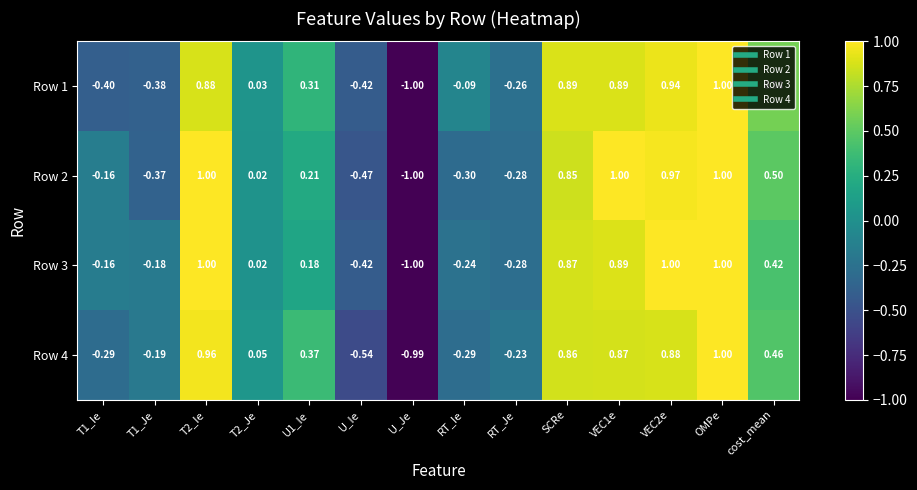

Rank the series at cost_mean from lowest to highest value.

Row 3, Row 4, Row 2, Row 1